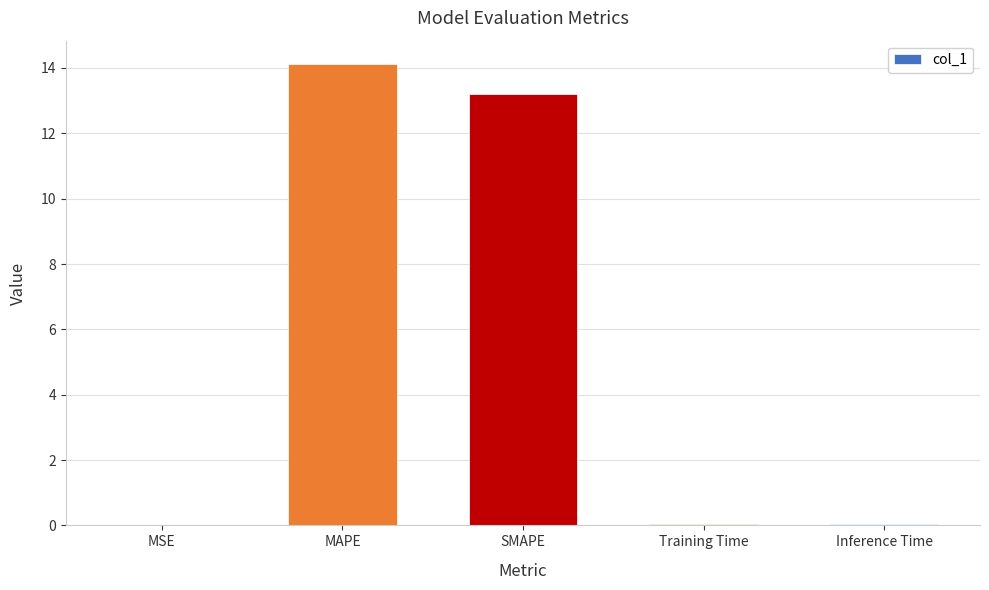

The chart shows a value of 0.0 at Training Time. True or false?

True